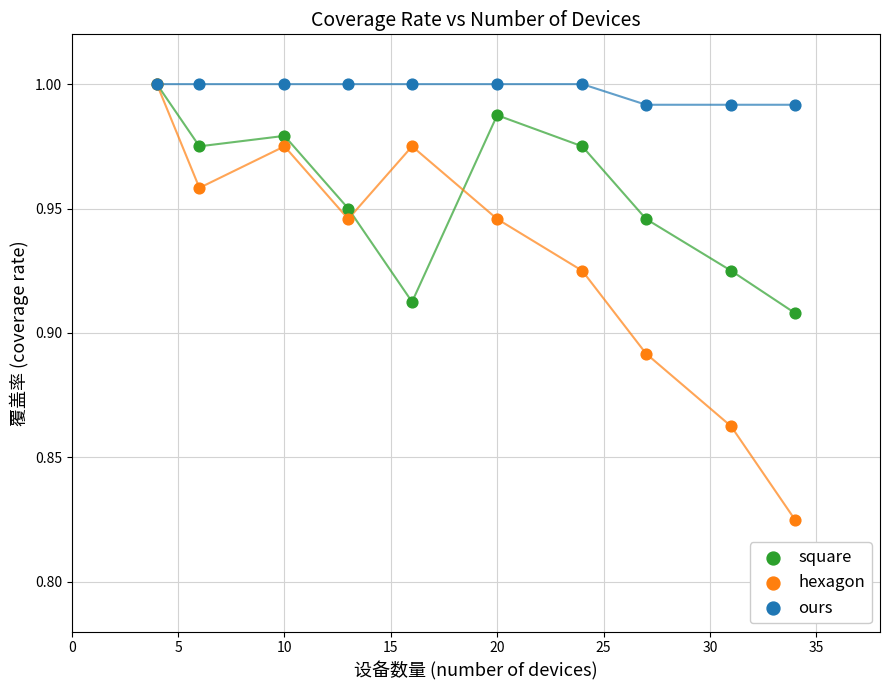

What are all the series names shown in the legend?

square, hexagon, ours